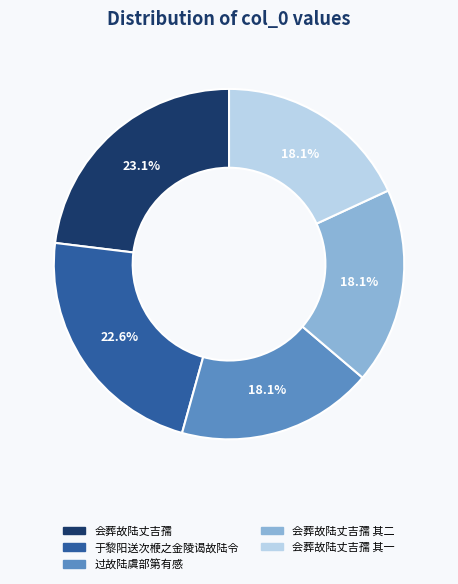

Does any single category account for the majority?

No